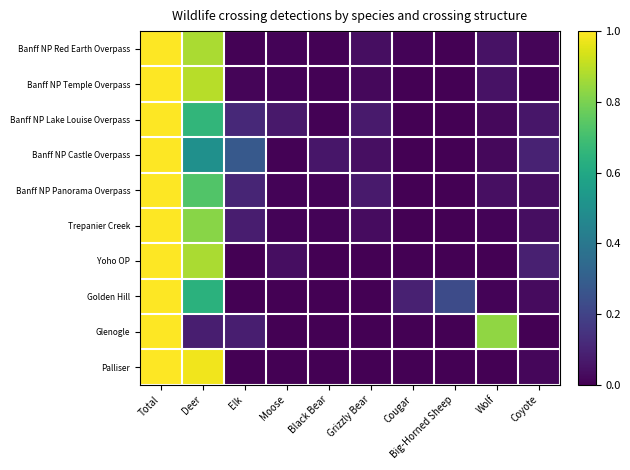

Reading left to right, extract all data points from this chart.

Banff NP Red Earth Overpass: Total=1.0	Deer=0.9	Elk=0.0	Moose=0.0	Black Bear=0.0	Grizzly Bear=0.0	Cougar=0.0	Big-Horned Sheep=0.0	Wolf=0.0	Coyote=0.0
Banff NP Temple Overpass: Total=1.0	Deer=0.9	Elk=0.0	Moose=0.0	Black Bear=0.0	Grizzly Bear=0.0	Cougar=0.0	Big-Horned Sheep=0.0	Wolf=0.0	Coyote=0.0
Banff NP Lake Louise Overpass: Total=1.0	Deer=0.7	Elk=0.1	Moose=0.1	Black Bear=0.0	Grizzly Bear=0.1	Cougar=0.0	Big-Horned Sheep=0.0	Wolf=0.0	Coyote=0.1
Banff NP Castle Overpass: Total=1.0	Deer=0.5	Elk=0.3	Moose=0.0	Black Bear=0.1	Grizzly Bear=0.0	Cougar=0.0	Big-Horned Sheep=0.0	Wolf=0.0	Coyote=0.1
Banff NP Panorama Overpass: Total=1.0	Deer=0.7	Elk=0.1	Moose=0.0	Black Bear=0.0	Grizzly Bear=0.1	Cougar=0.0	Big-Horned Sheep=0.0	Wolf=0.0	Coyote=0.0
Trepanier Creek: Total=1.0	Deer=0.8	Elk=0.1	Moose=0.0	Black Bear=0.0	Grizzly Bear=0.0	Cougar=0.0	Big-Horned Sheep=0.0	Wolf=0.0	Coyote=0.0
Yoho OP: Total=1.0	Deer=0.9	Elk=0.0	Moose=0.0	Black Bear=0.0	Grizzly Bear=0.0	Cougar=0.0	Big-Horned Sheep=0.0	Wolf=0.0	Coyote=0.1
Golden Hill: Total=1.0	Deer=0.6	Elk=0.0	Moose=0.0	Black Bear=0.0	Grizzly Bear=0.0	Cougar=0.1	Big-Horned Sheep=0.2	Wolf=0.0	Coyote=0.0
Glenogle: Total=1.0	Deer=0.1	Elk=0.1	Moose=0.0	Black Bear=0.0	Grizzly Bear=0.0	Cougar=0.0	Big-Horned Sheep=0.0	Wolf=0.8	Coyote=0.0
Palliser: Total=1.0	Deer=1.0	Elk=0.0	Moose=0.0	Black Bear=0.0	Grizzly Bear=0.0	Cougar=0.0	Big-Horned Sheep=0.0	Wolf=0.0	Coyote=0.0